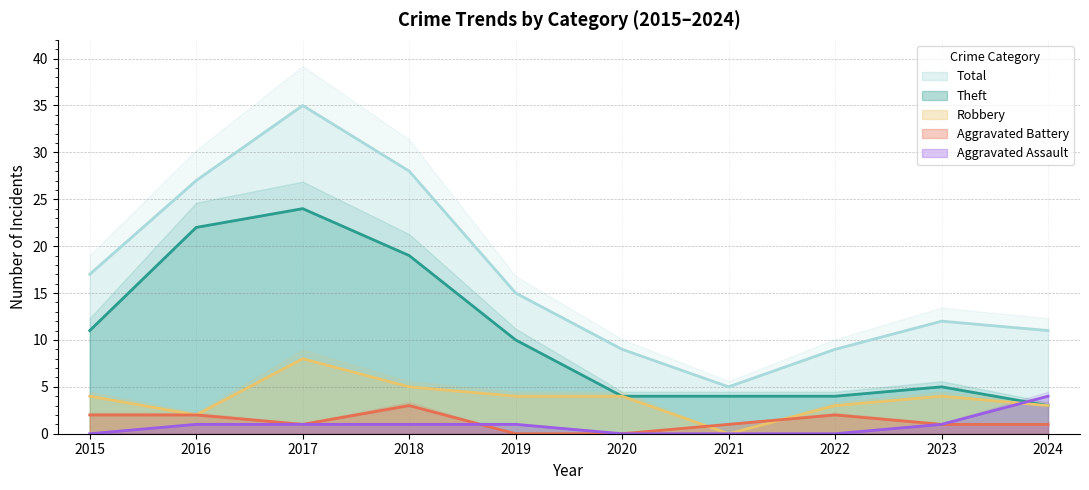

What is the sum of all Aggravated Battery values?

13